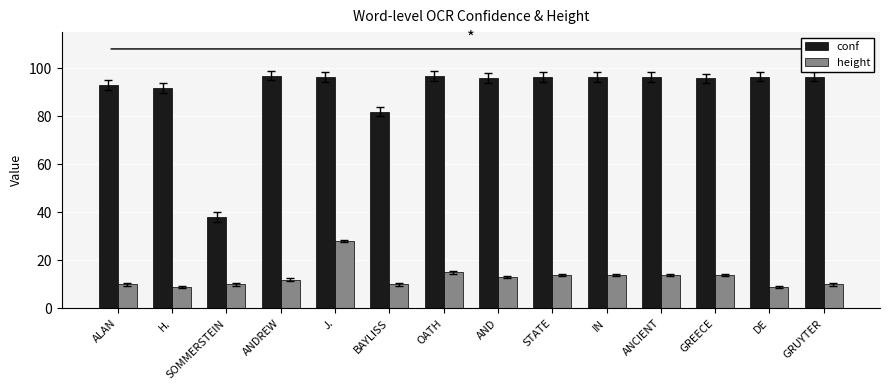

Is it true that conf equals 13.6 at SOMMERSTEIN?

False